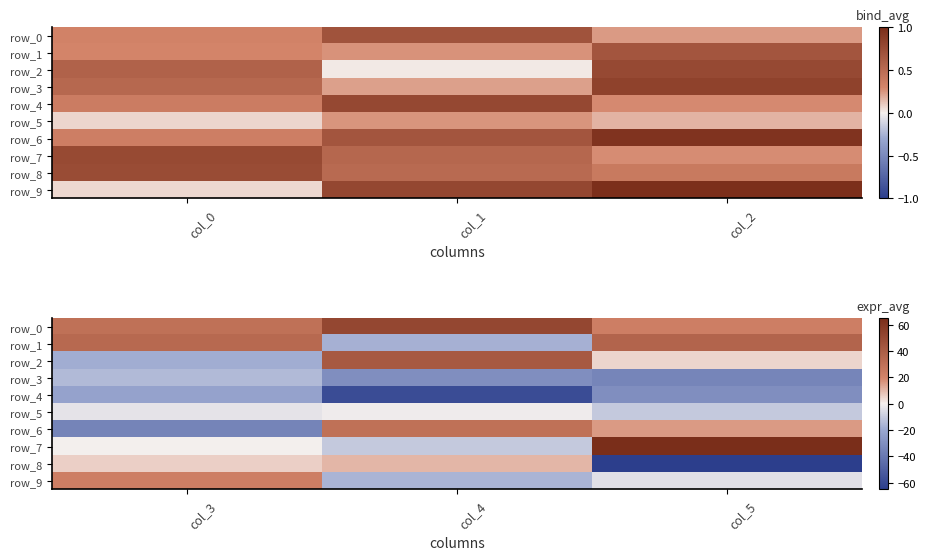

Is it true that row_7 equals -0.5 at col_0?

False